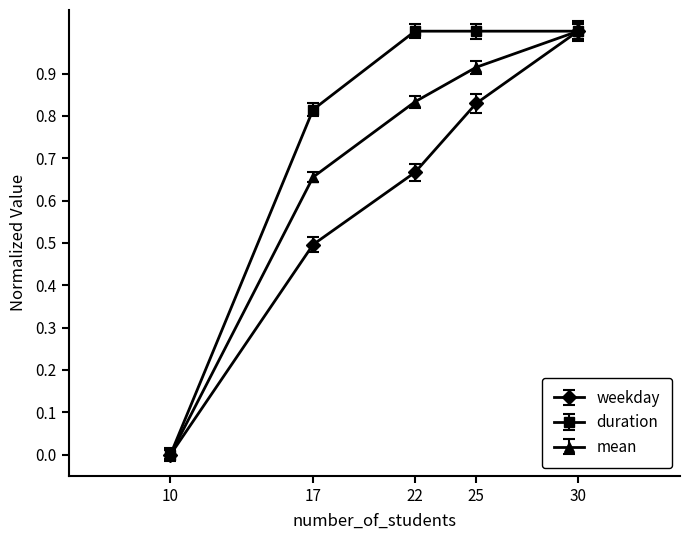

What is the total value across all series at 25?

2.7